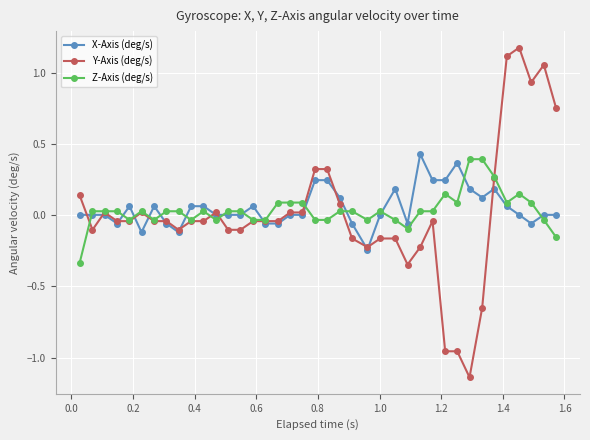

How many values in the Z-Axis (deg/s) series exceed 0?

25